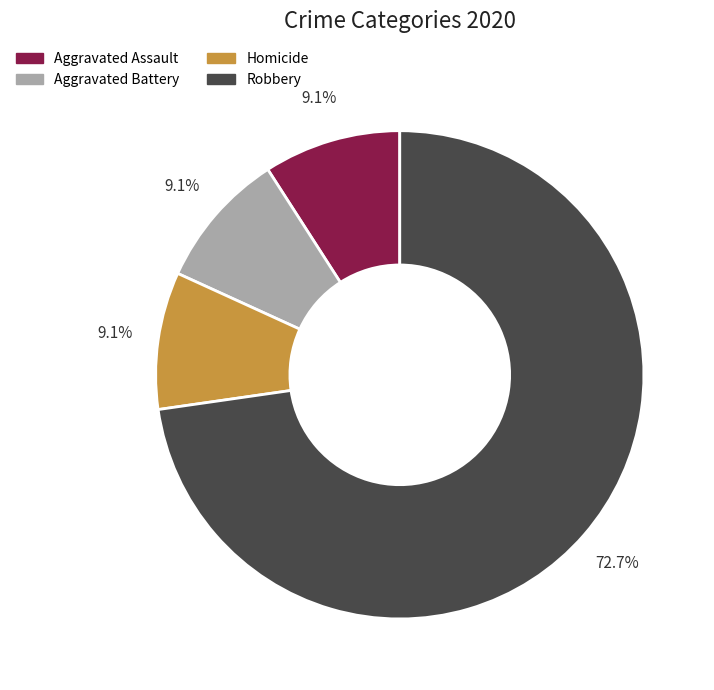

To the nearest percent, what percentage of the pie is Aggravated Assault?

9%